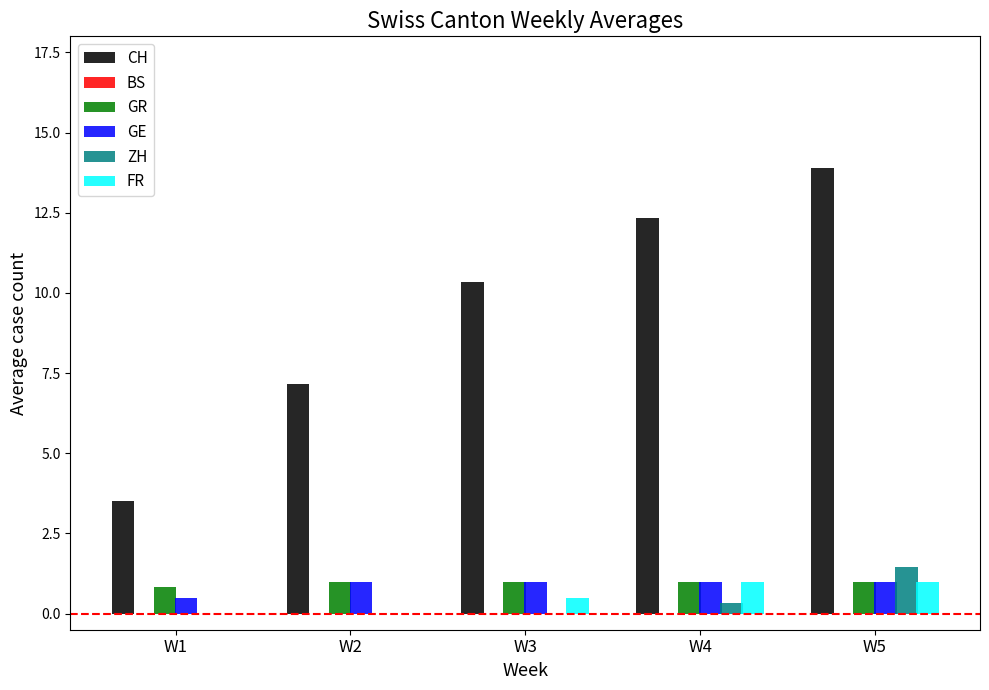

Which series has the widest spread of values?

CH